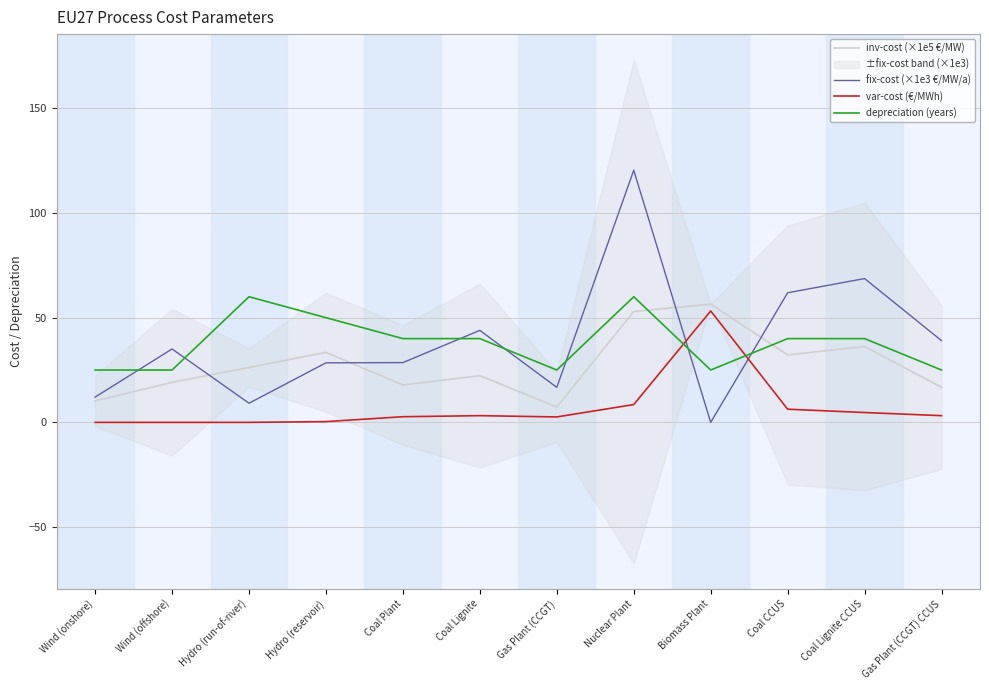

Which series changed the most between Coal Lignite and Coal Lignite CCUS?

fix-cost (×1e3 €/MW/a)